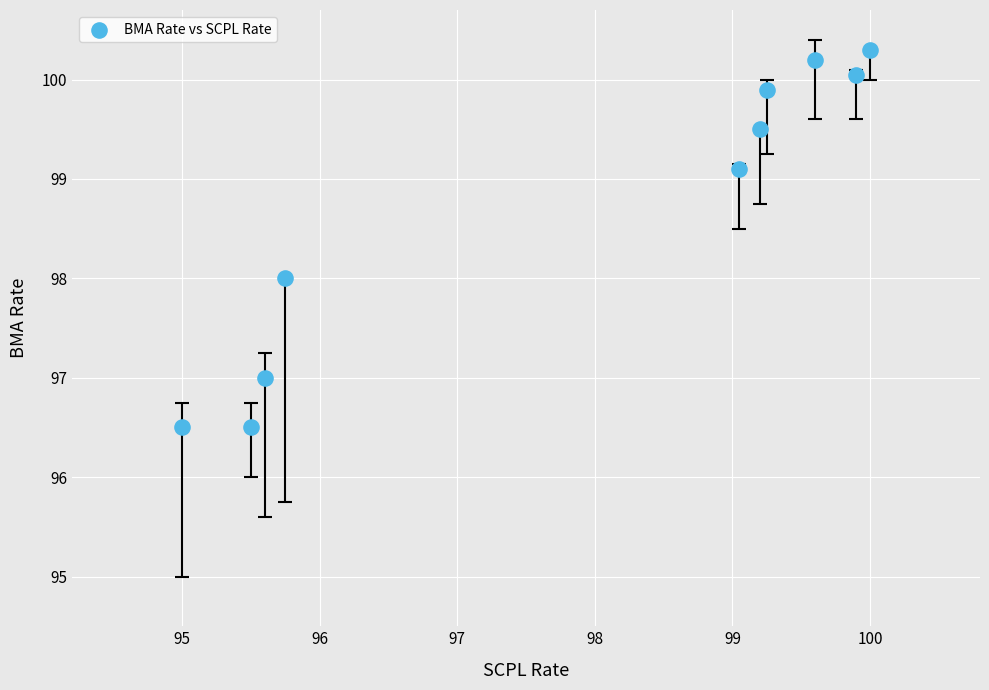

What is the average Y value?

98.7